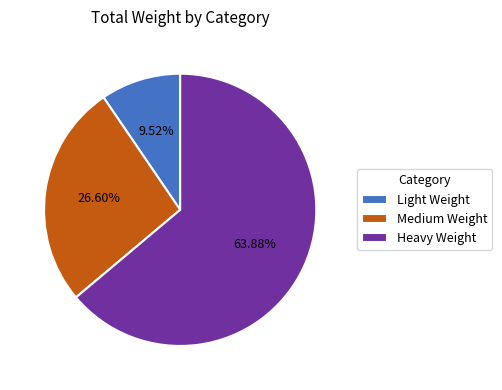

To the nearest percent, what percentage of the pie is Medium Weight?

27%